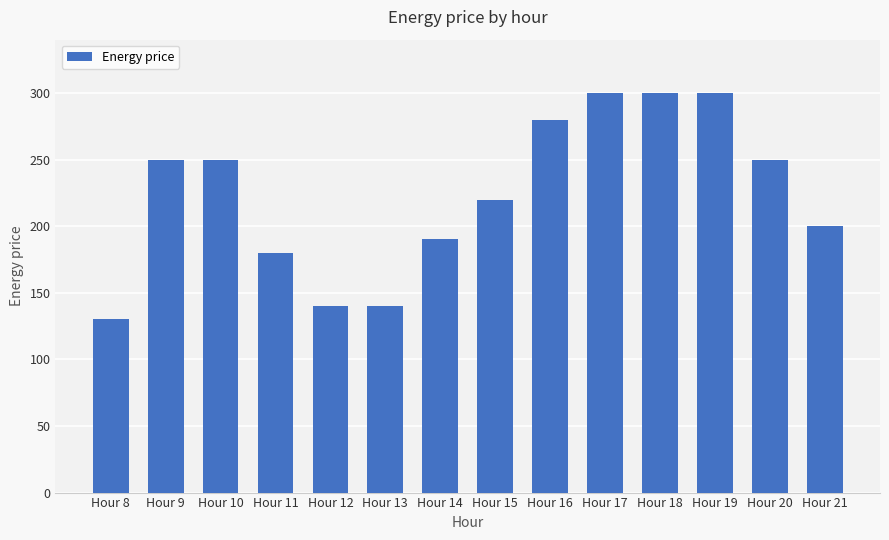

What is the difference between the maximum and minimum values?

170